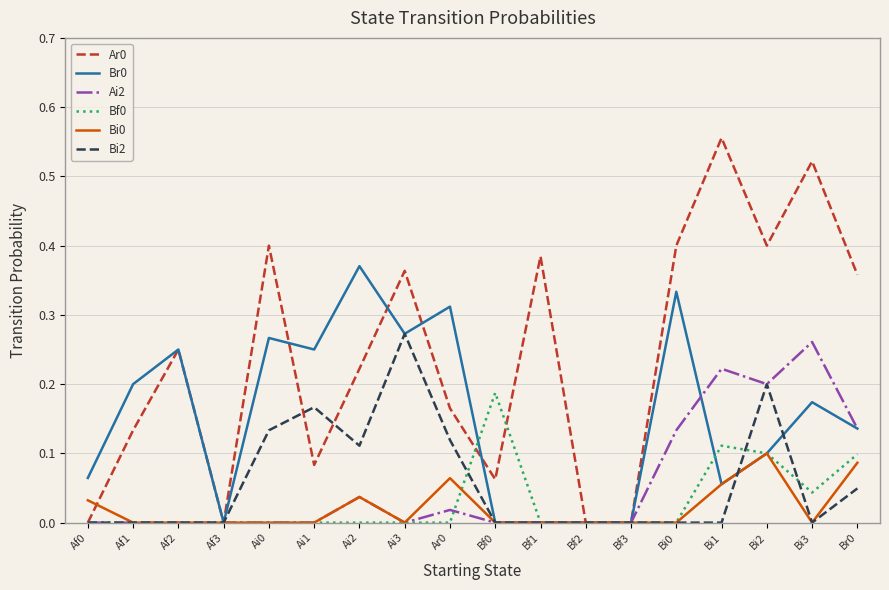

What position from the right is Af2?

16